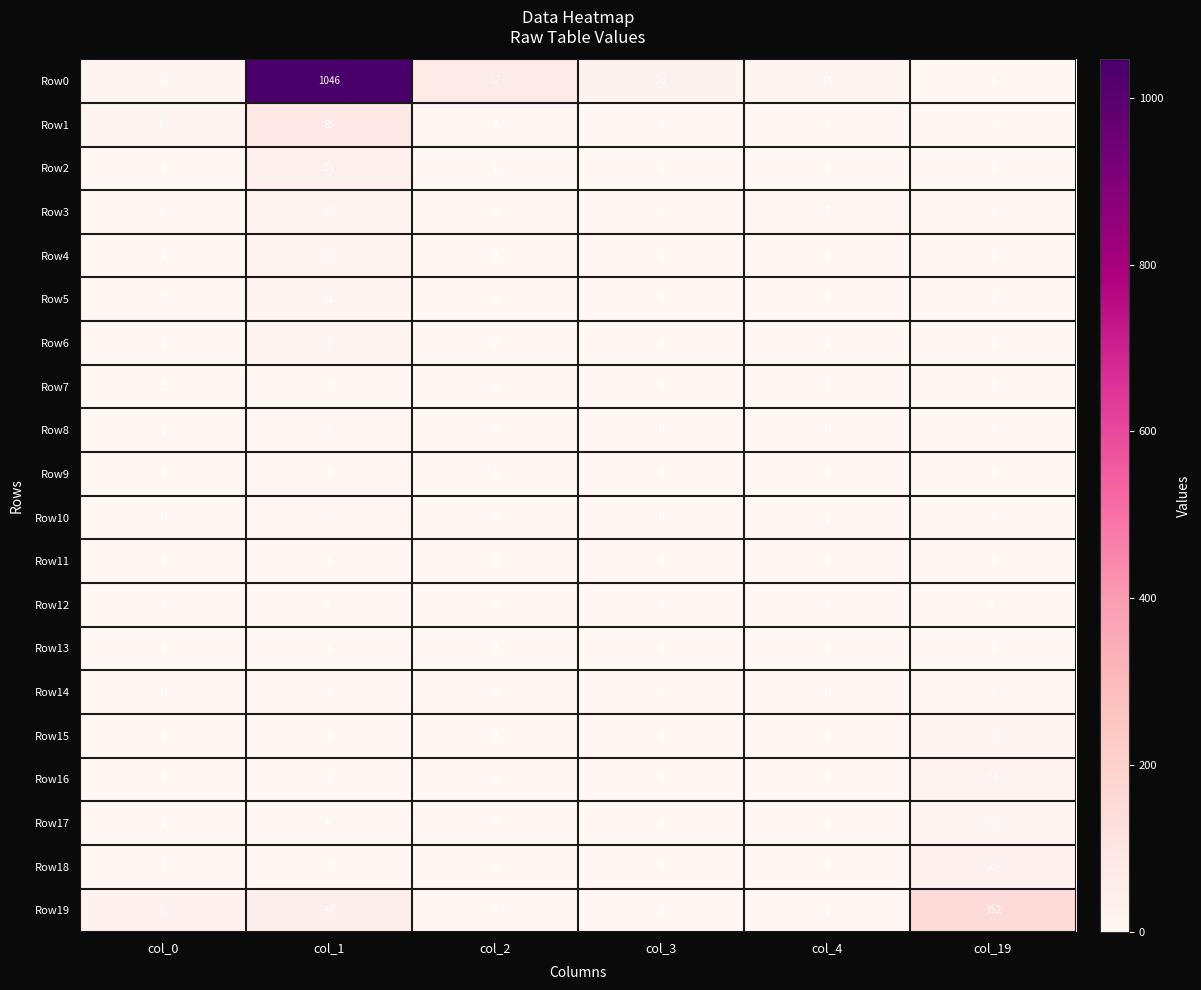

Which series has the largest total across all categories?

Row0